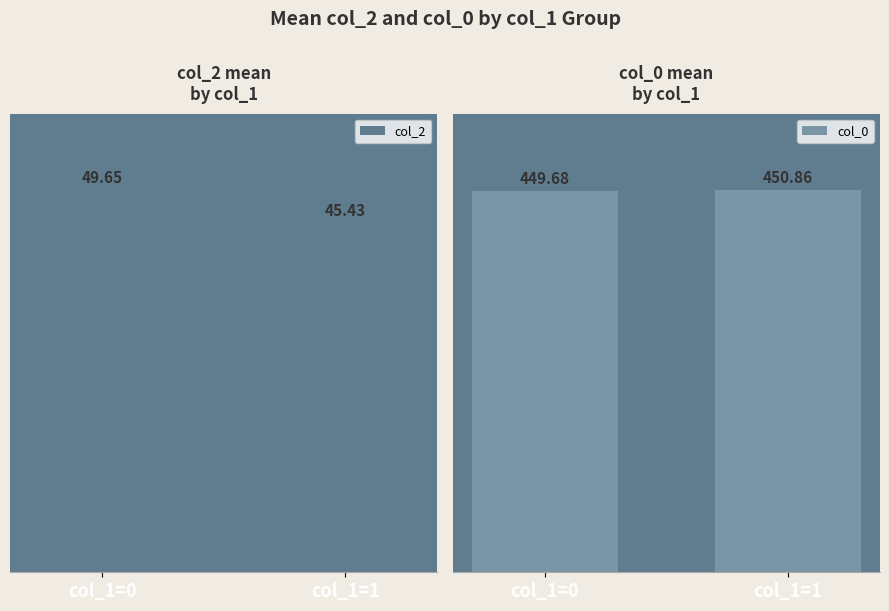

Reading left to right, transcribe all the data shown in this chart.

col_2: col_1=0=49.6	col_1=1=45.4
col_0: col_1=0=449.7	col_1=1=450.9